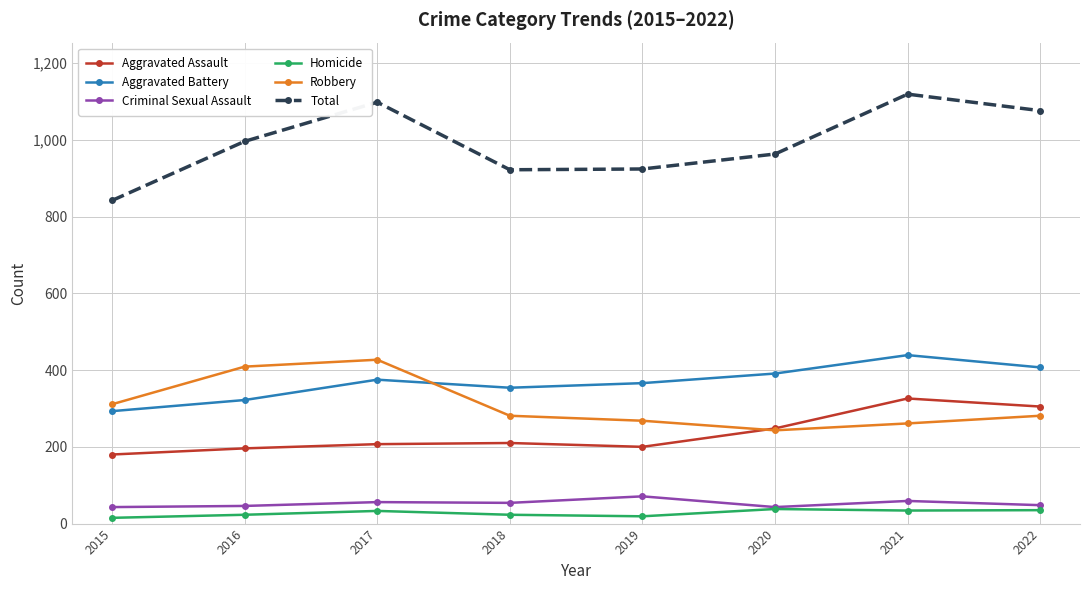

What is the difference between the maximum and minimum values in the Robbery series?

184